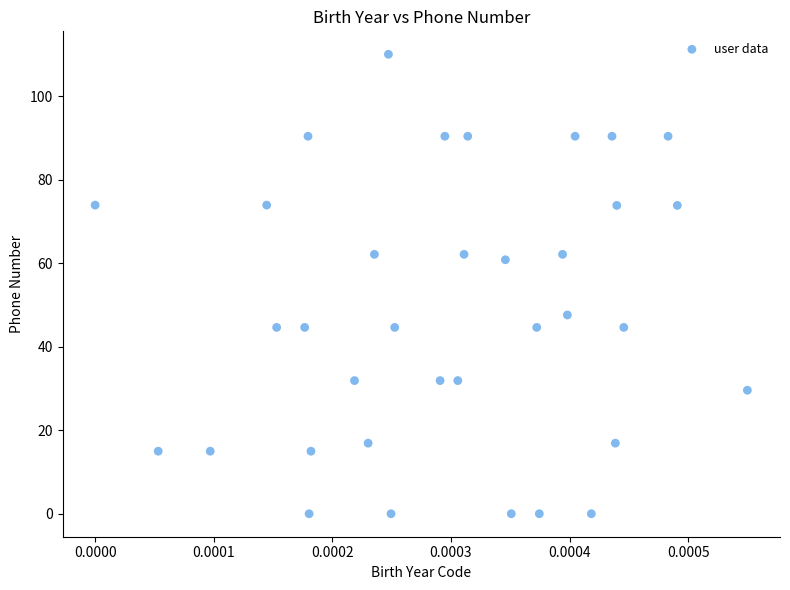

What Y value in the scatter plot is closest to 55?

60.8